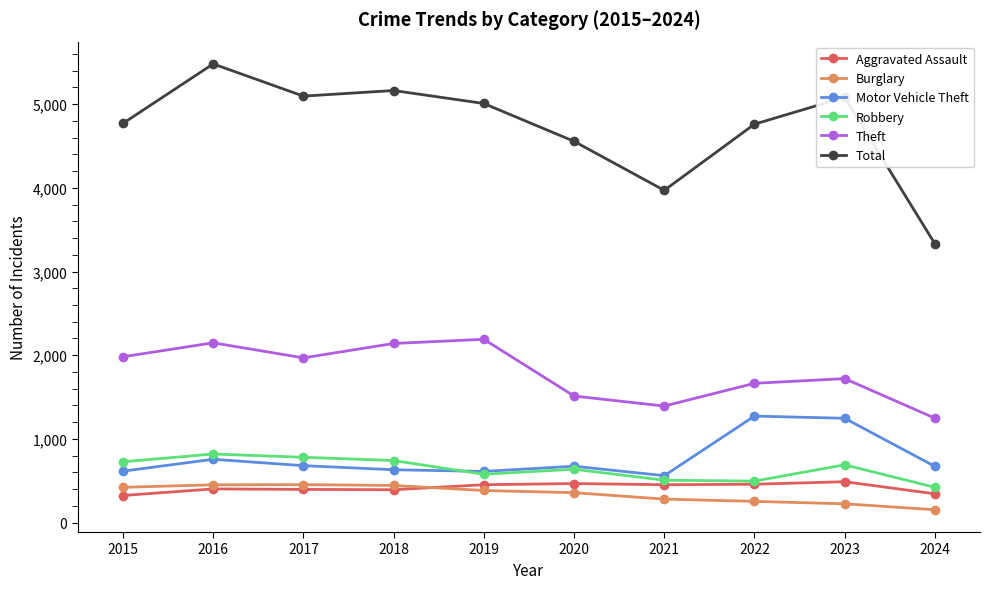

Is this an area chart (filled region under the line)?

No